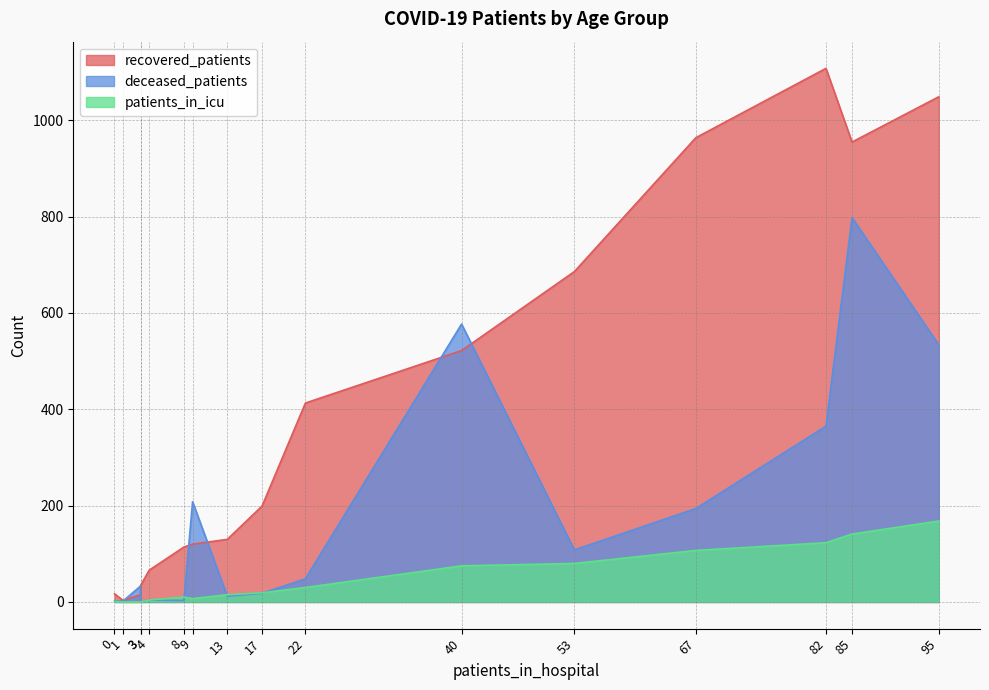

List the series in order of their overall mean, highest first.

recovered_patients, deceased_patients, patients_in_icu